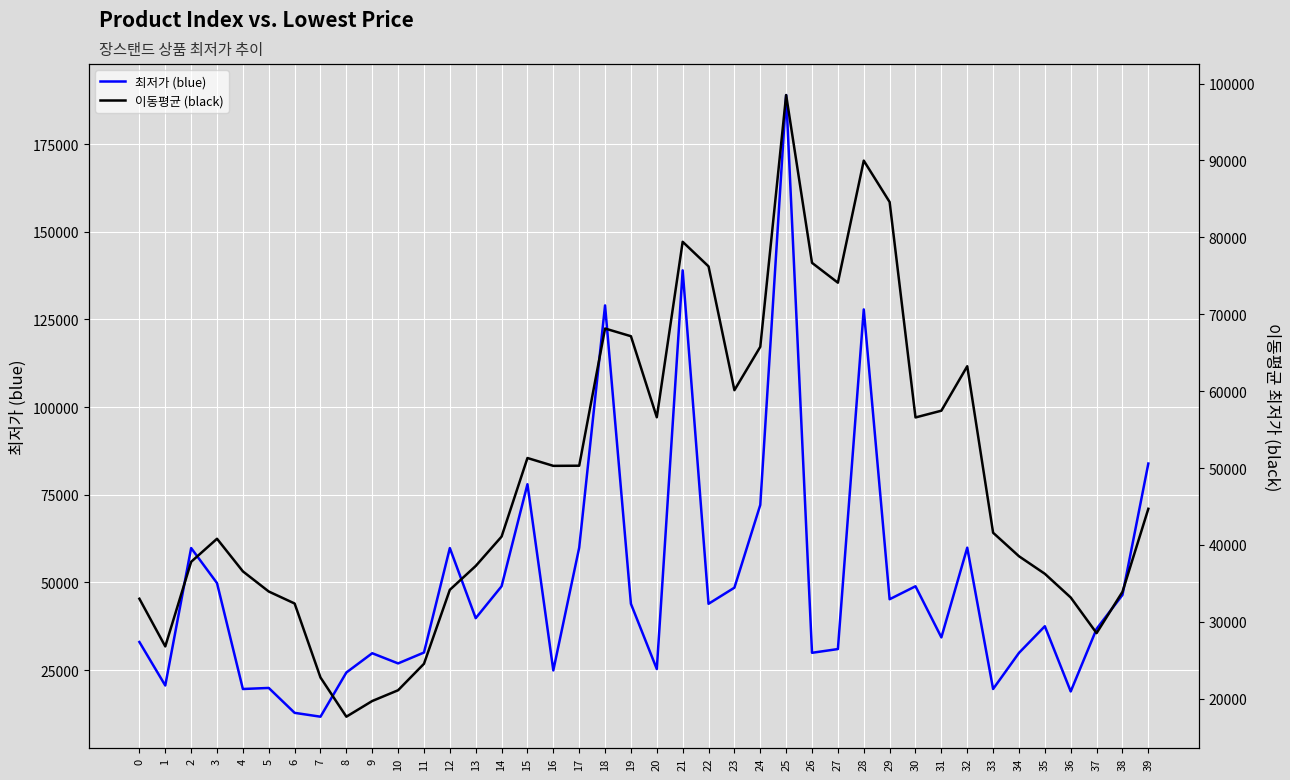

List the series in order of their peak value, lowest first.

이동평균 (black), 최저가 (blue)